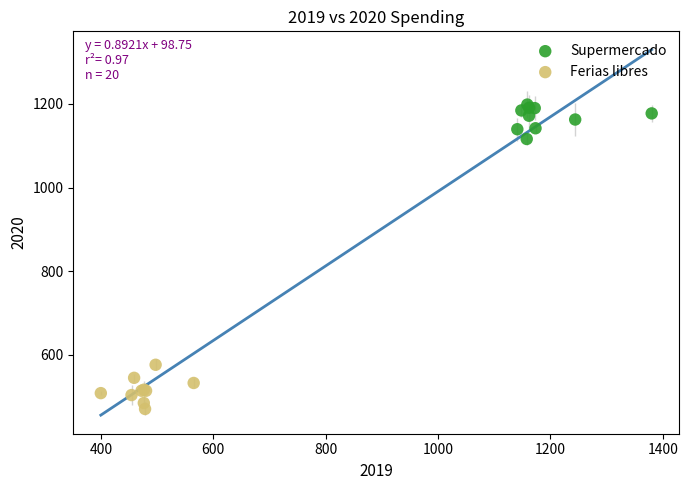

Which series reaches the maximum Y coordinate?

Supermercado